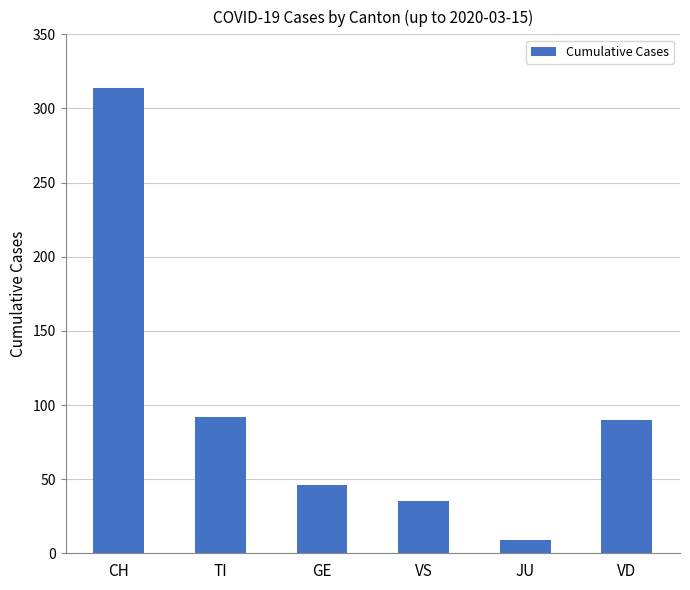

Which category has the highest value across all series?

CH